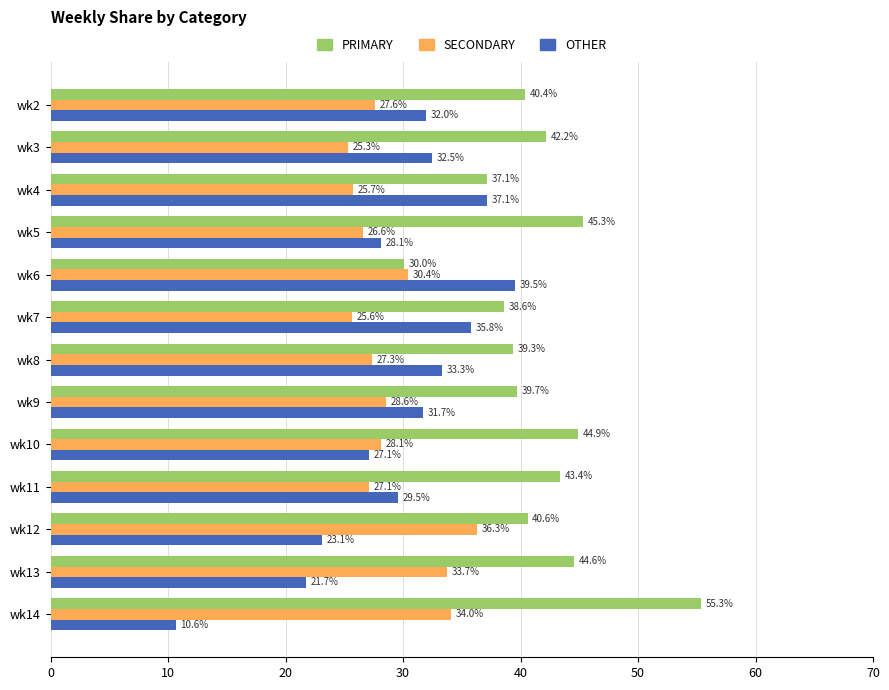

Rank the series at wk12 from highest to lowest value.

PRIMARY, SECONDARY, OTHER